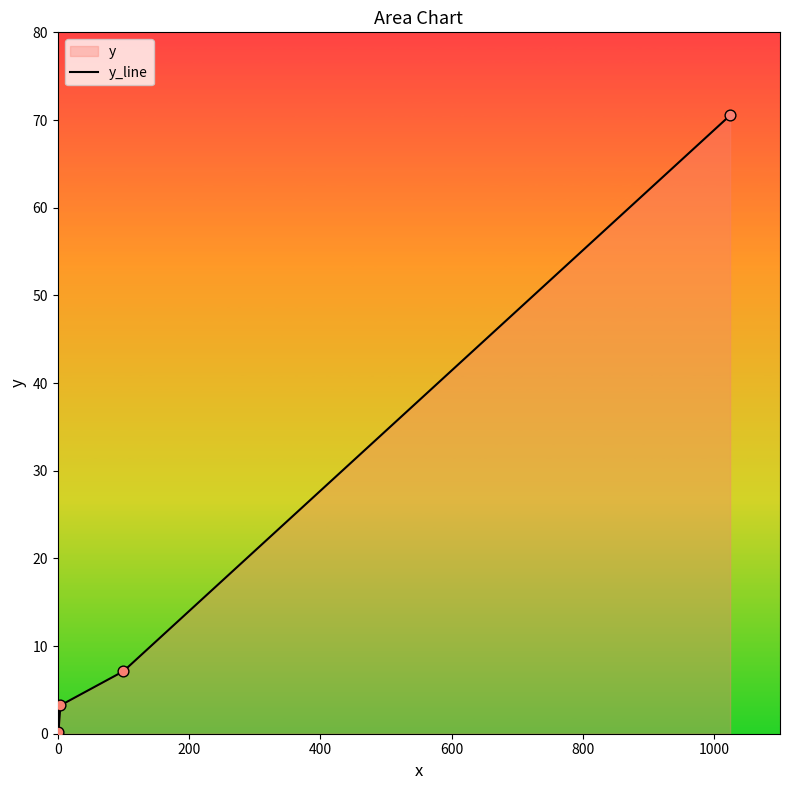

What is the greatest value displayed?

70.5